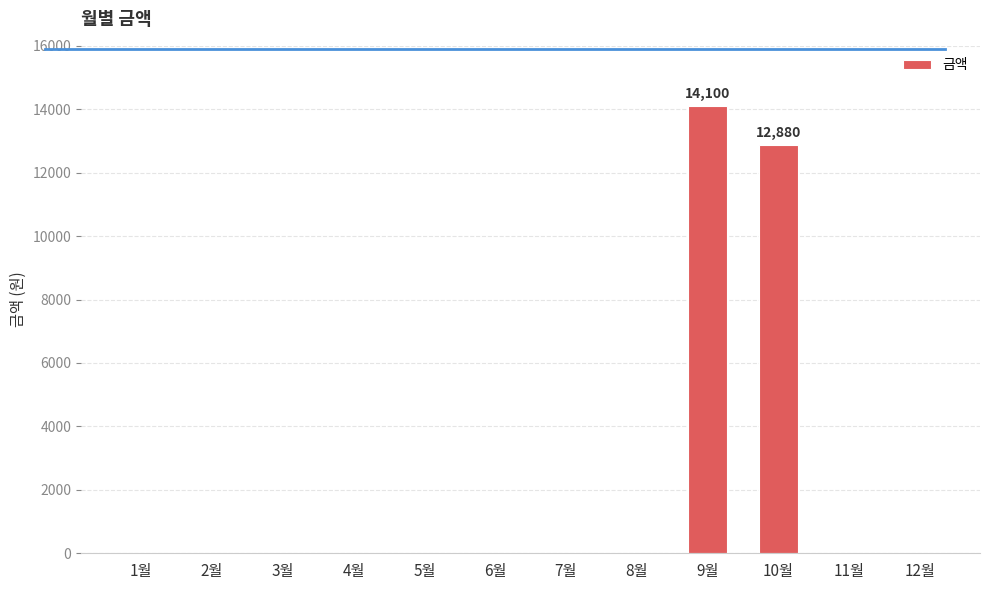

What is the sum of all values?

26980